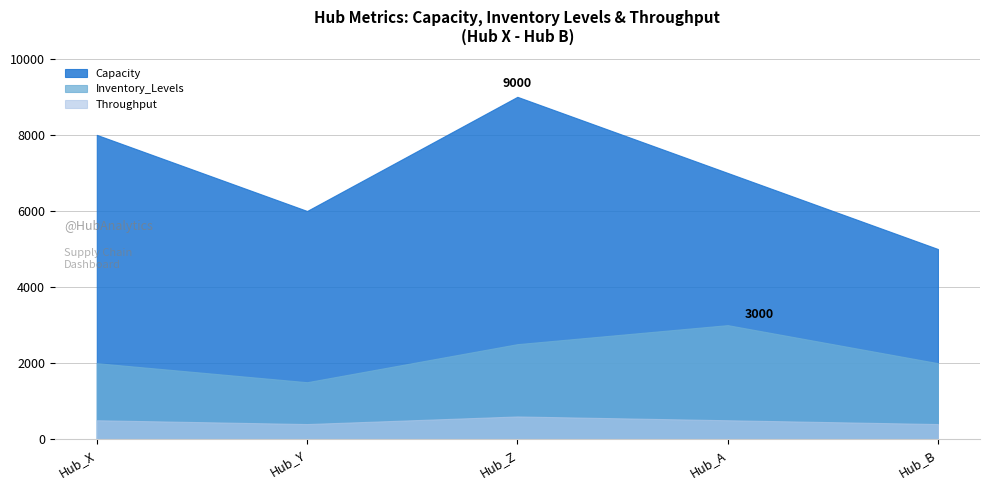

True or false: Throughput and Inventory_Levels intersect in this chart.

False